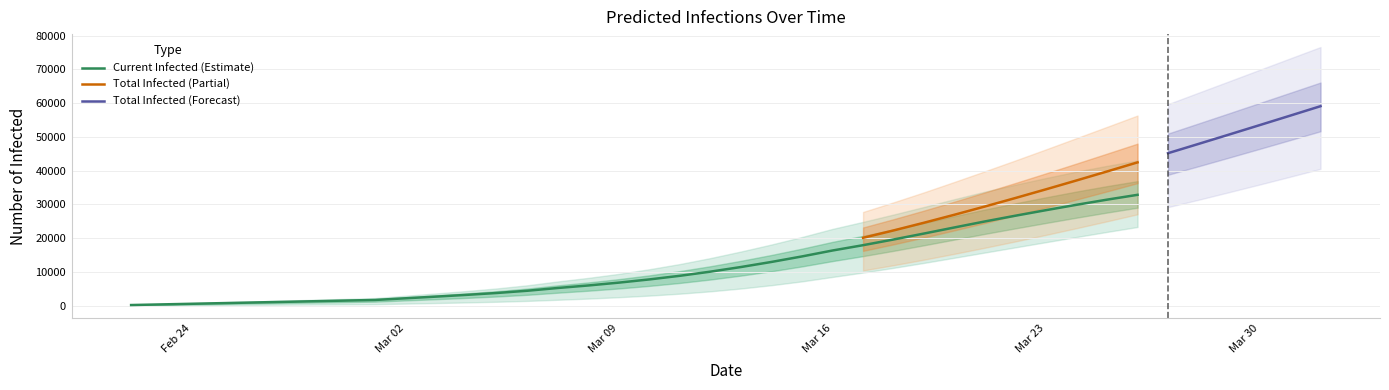

What is the highest value of the Current Infected (Estimate) series?

32825